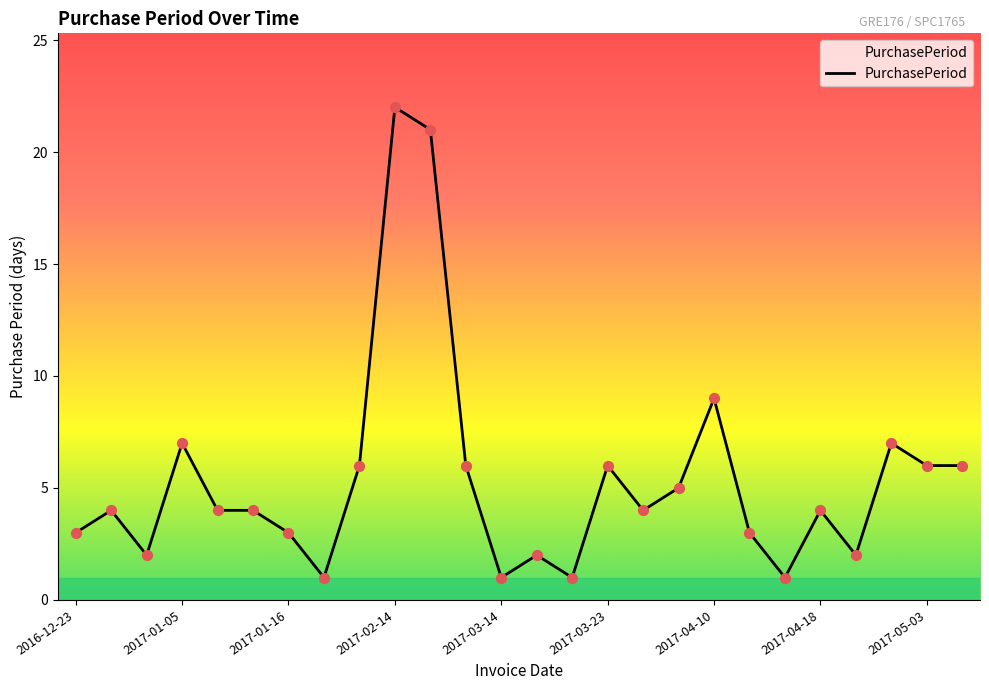

What is the difference between the maximum and minimum values?

21